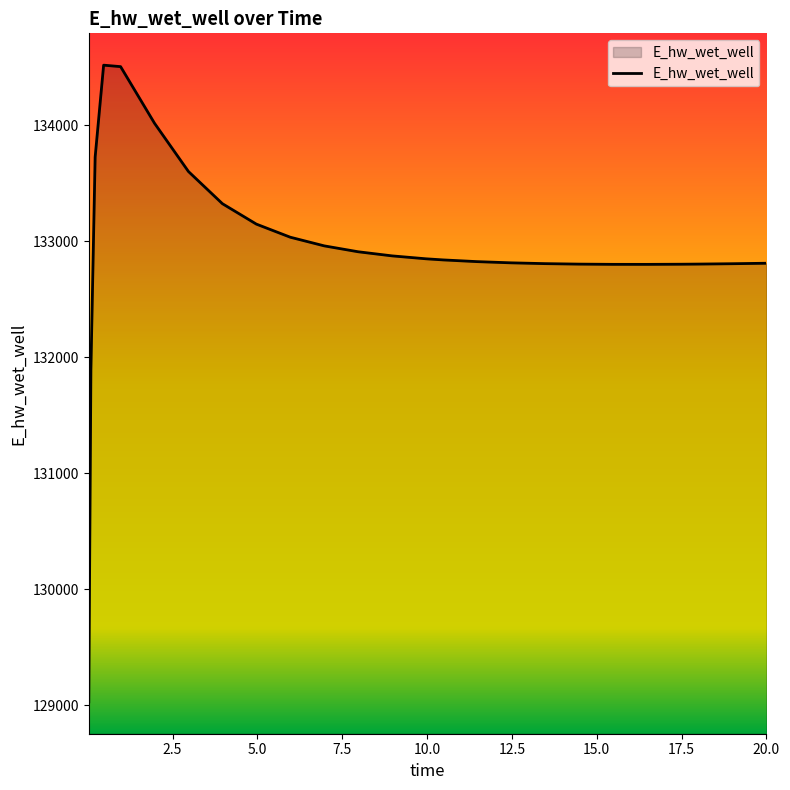

What is the difference between the maximum and minimum values?

5489.0